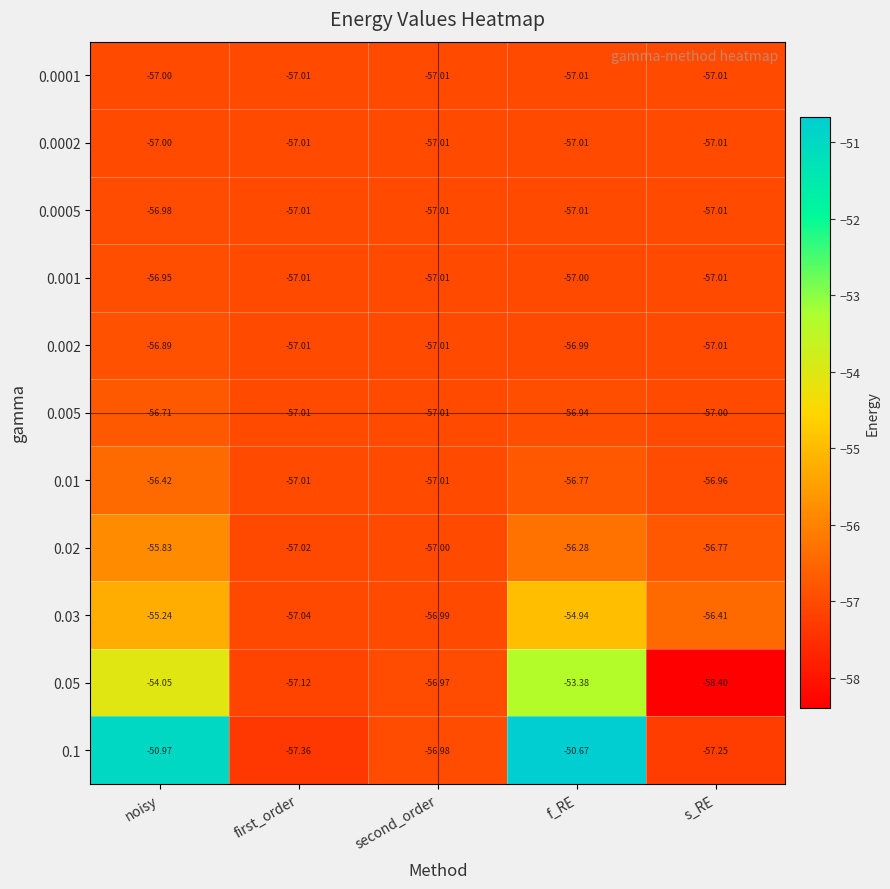

Which category has the highest value across all series?

f_RE